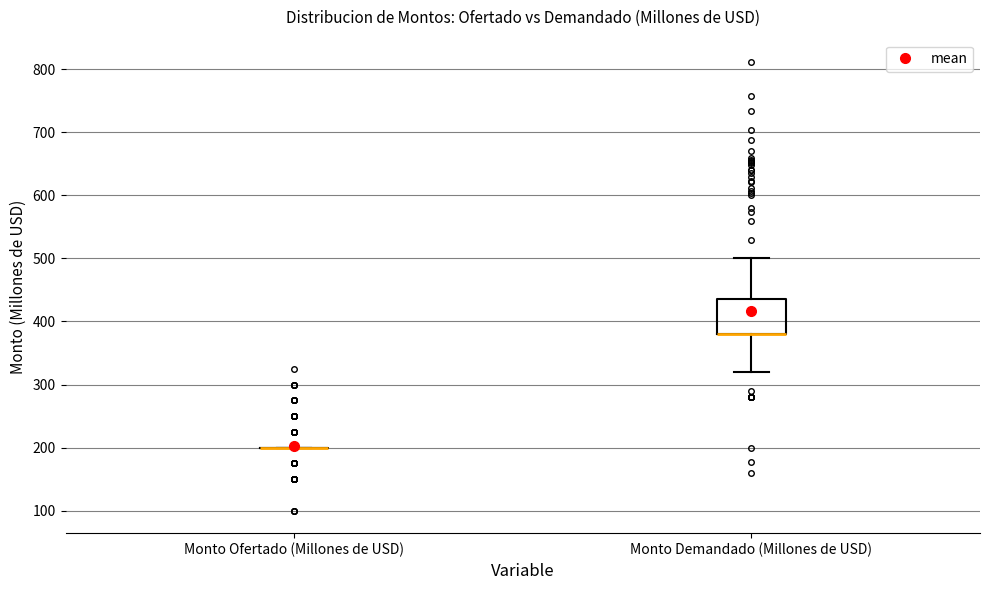

Where does the upper whisker of the box for Monto Demandado (Millones de USD) end on the y-axis? The values are not printed on the chart, so give them approximately, as read against the axis.

500